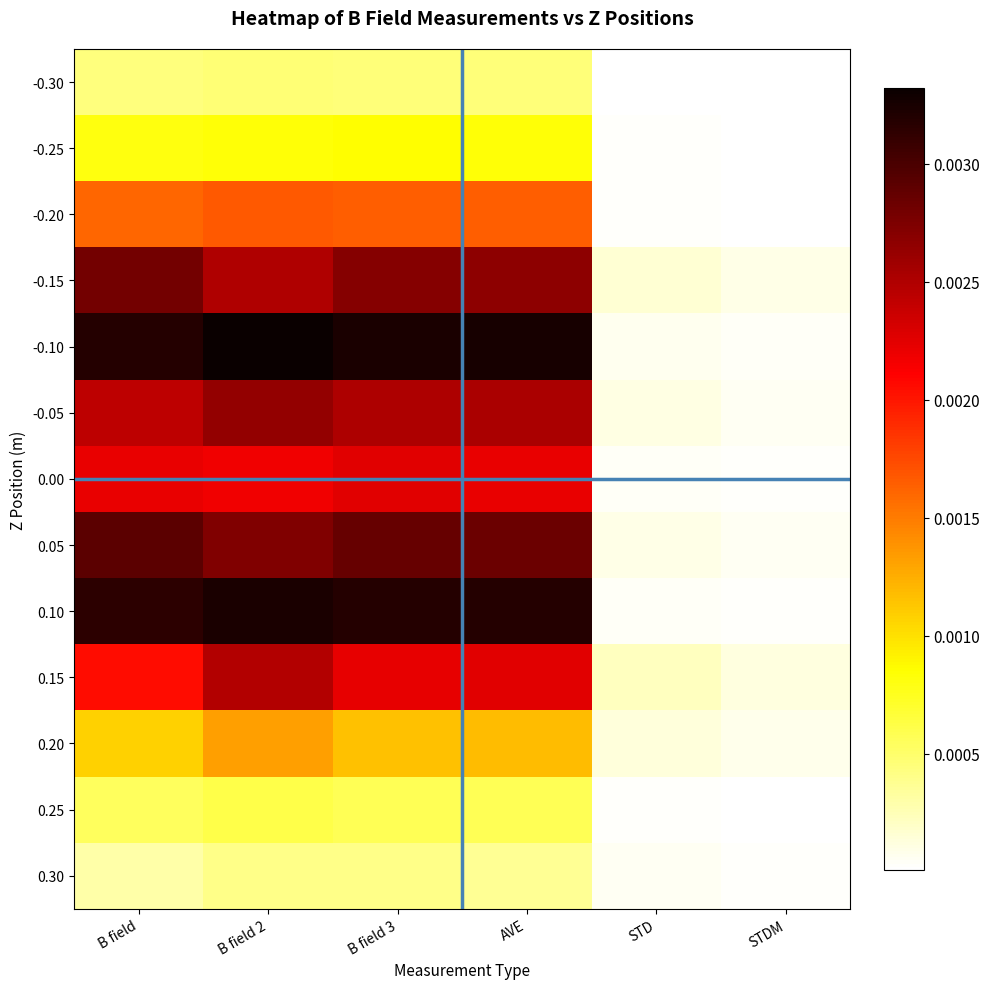

Which label corresponds to the largest value in the chart?

B field 2